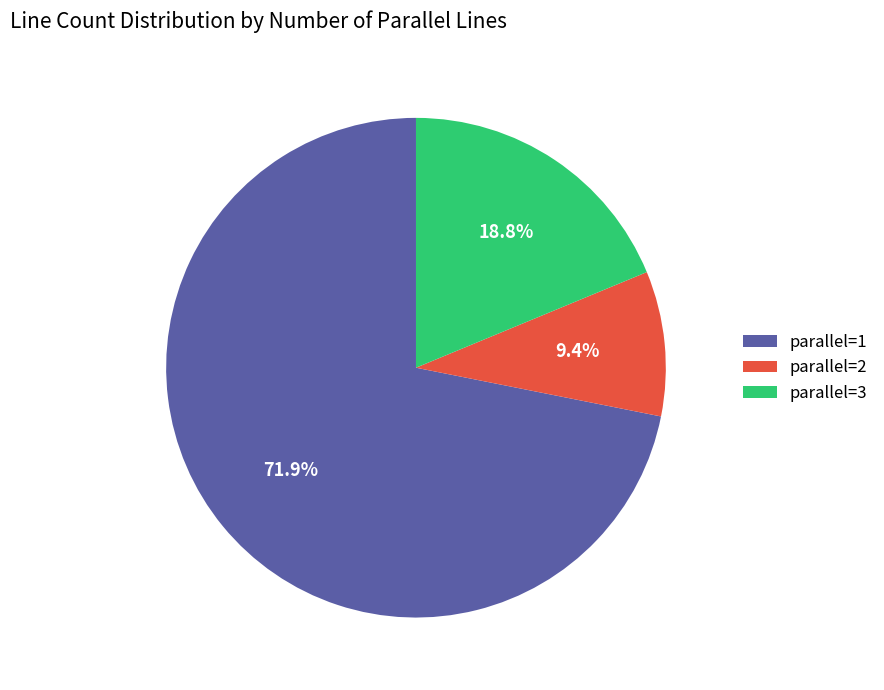

How many slices are in this pie chart?

3